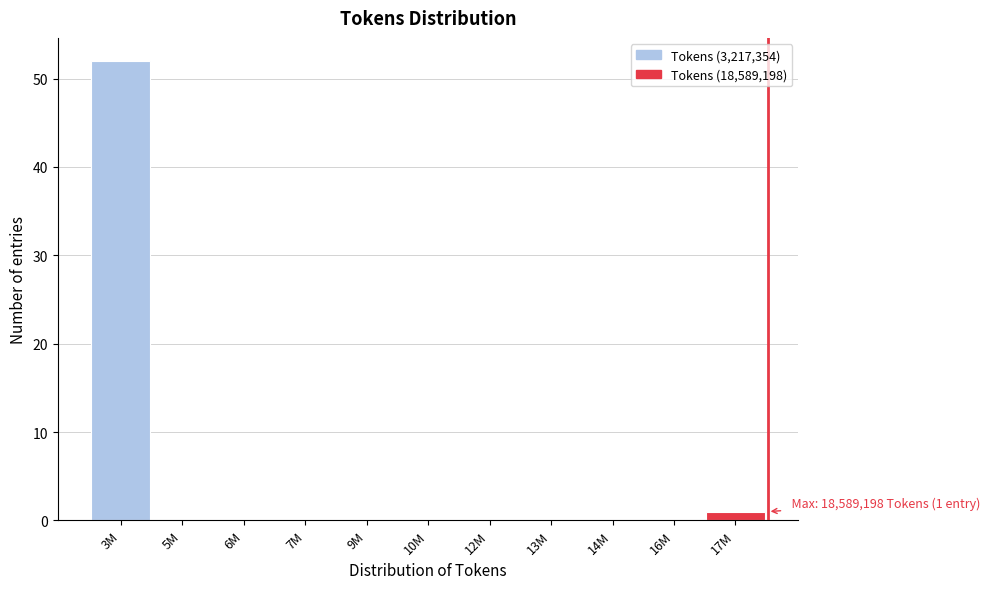

Reading right to left, list all the values displayed in this chart.

17M=1	16M=0	14M=0	13M=0	12M=0	10M=0	9M=0	7M=0	6M=0	5M=0	3M=52